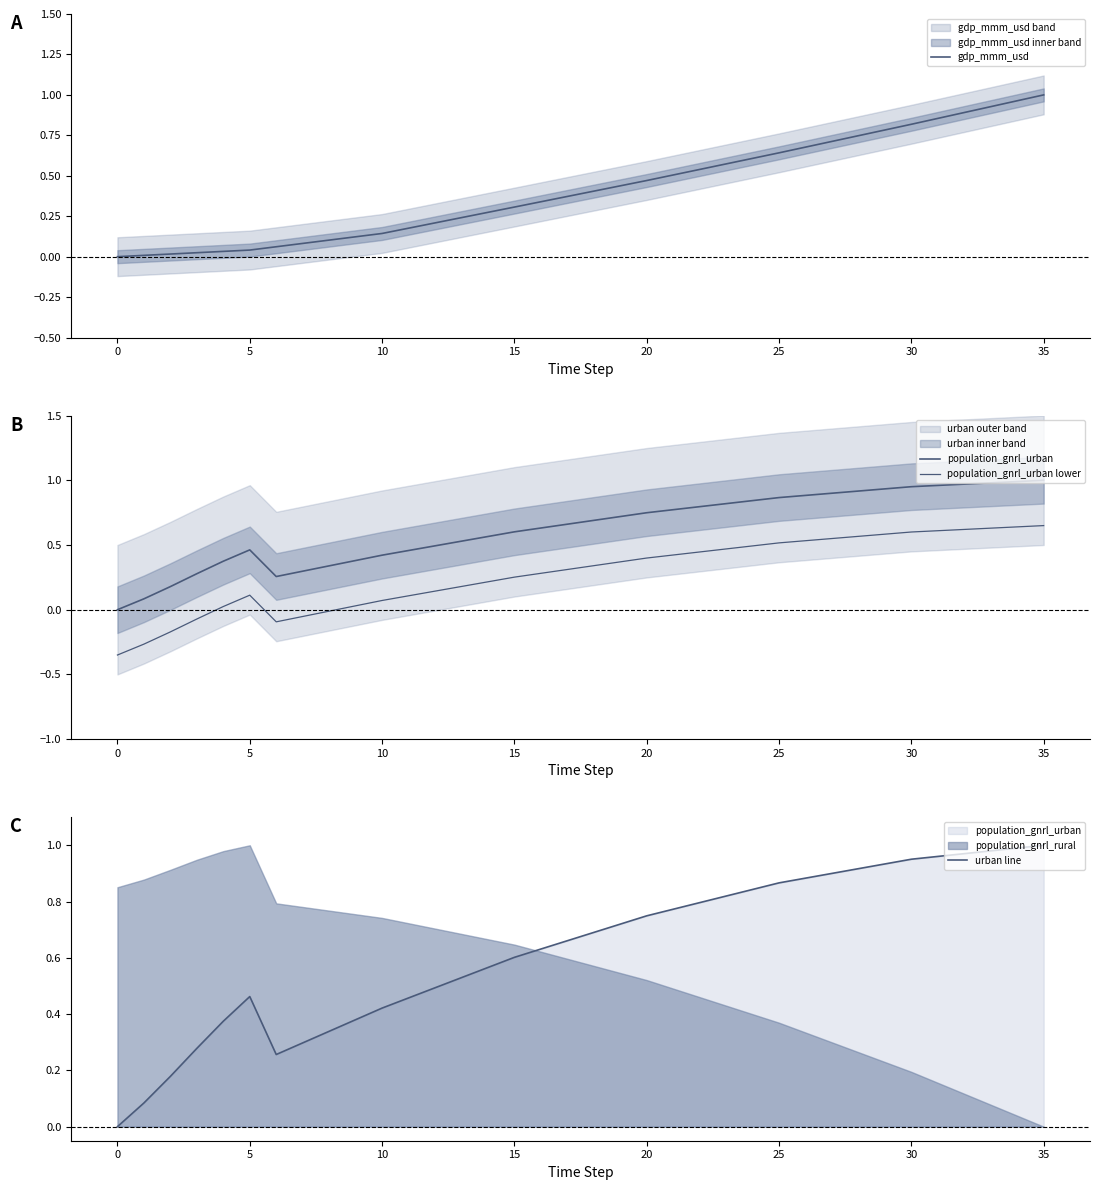

The value of urban line at 14 is 0.2. True or false?

False